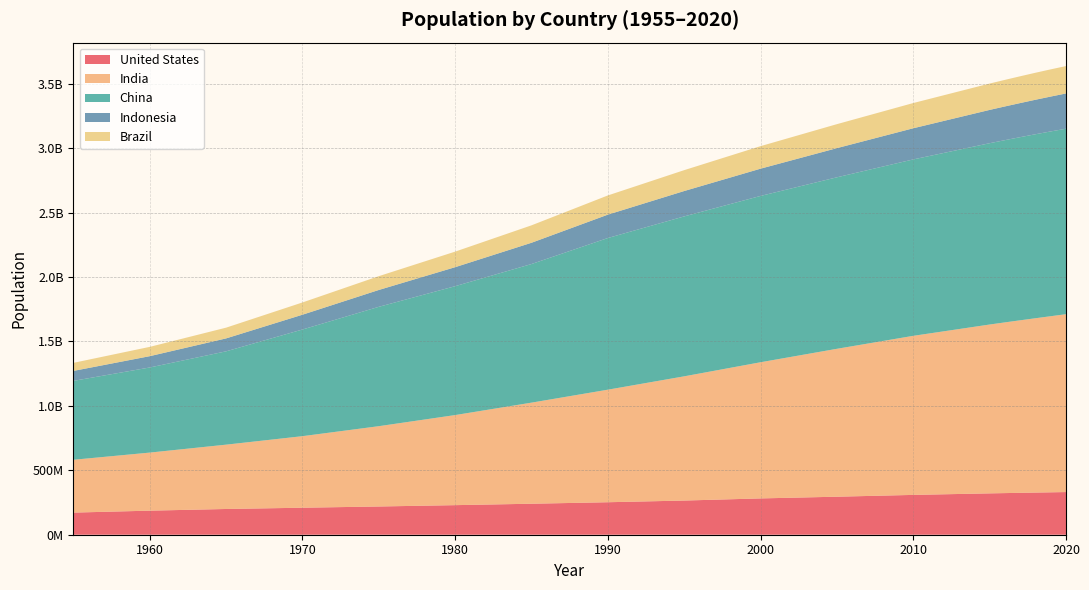

Reading right to left, what are all the values shown in this chart?

United States: 331002651	329064917	327096265	325084756	323015995	320878310	309011475	294993511	281710909	265163745	252120309	240499825	229476354	219081251	209513341	199733676	186720571	171685336
India: 1380004385	1366417754	1352642280	1338676785	1324517249	1310152403	1234281170	1147609927	1056575549	963922588	873277798	784360008	698952844	623102897	555189792	499123324	450547679	409880595
China: 1439323776	1433783686	1427647786	1421021791	1414049351	1406847870	1368810615	1330776380	1290550765	1240920535	1176883674	1075589361	1000089235	926240885	827601394	724218968	660408056	612241554
Indonesia: 273523615	270625568	267670543	264650963	261556381	258383256	241834215	226289470	211513823	196934260	181413402	164982451	147447836	130680727	114793178	100267062	87751068	77273425
Brazil: 212559417	211049527	209469323	207833823	206163053	204471769	195713635	186127103	174790340	162019896	149003223	135274080	120694009	107216205	95113265	83373530	72179226	62533919